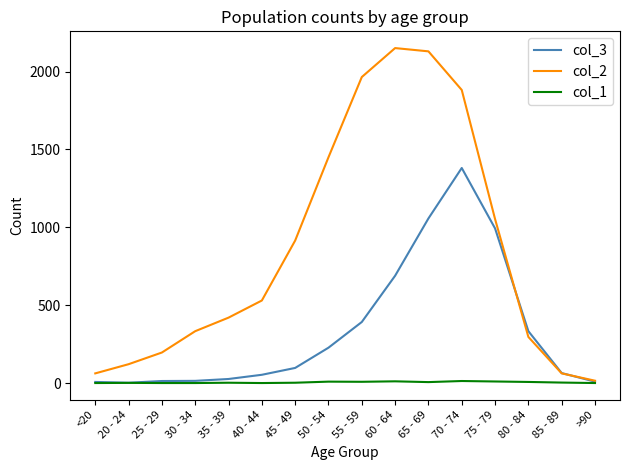

What is the difference between the col_3 values at 85 - 89 and 20 - 24?

62